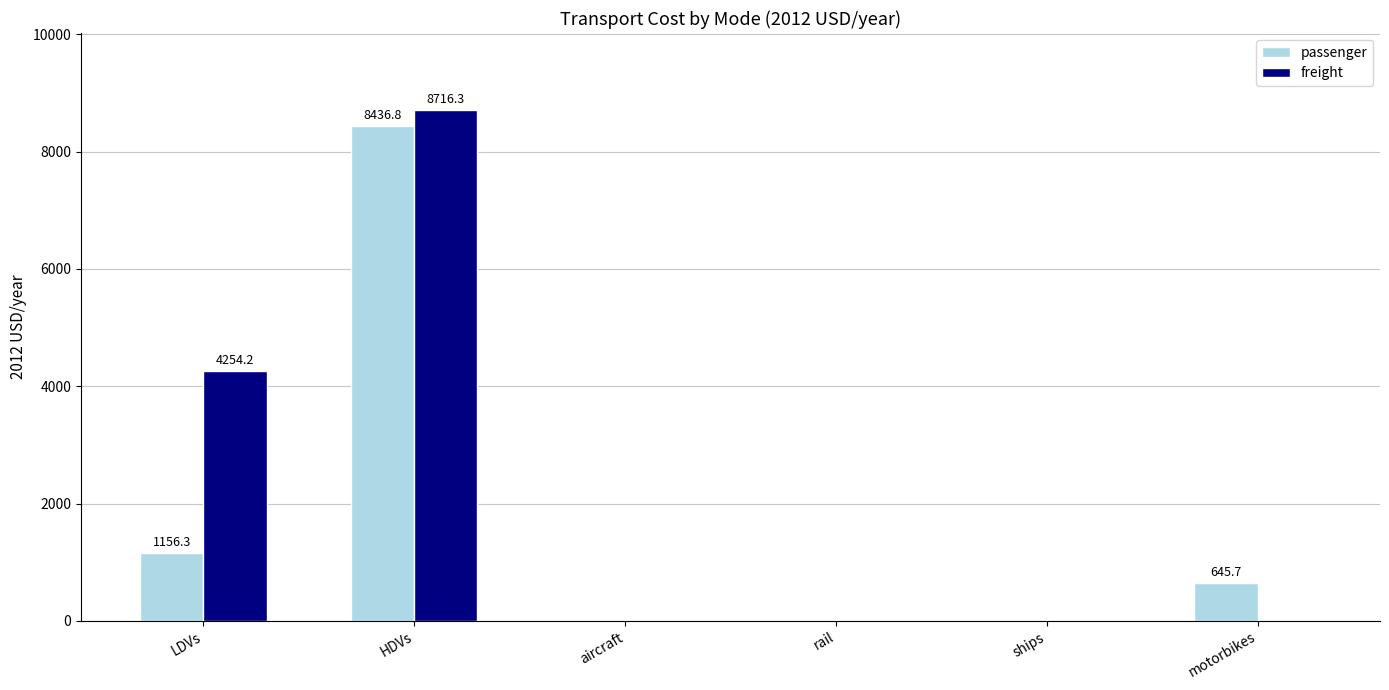

Where is freight nearest to the value 4358?

LDVs